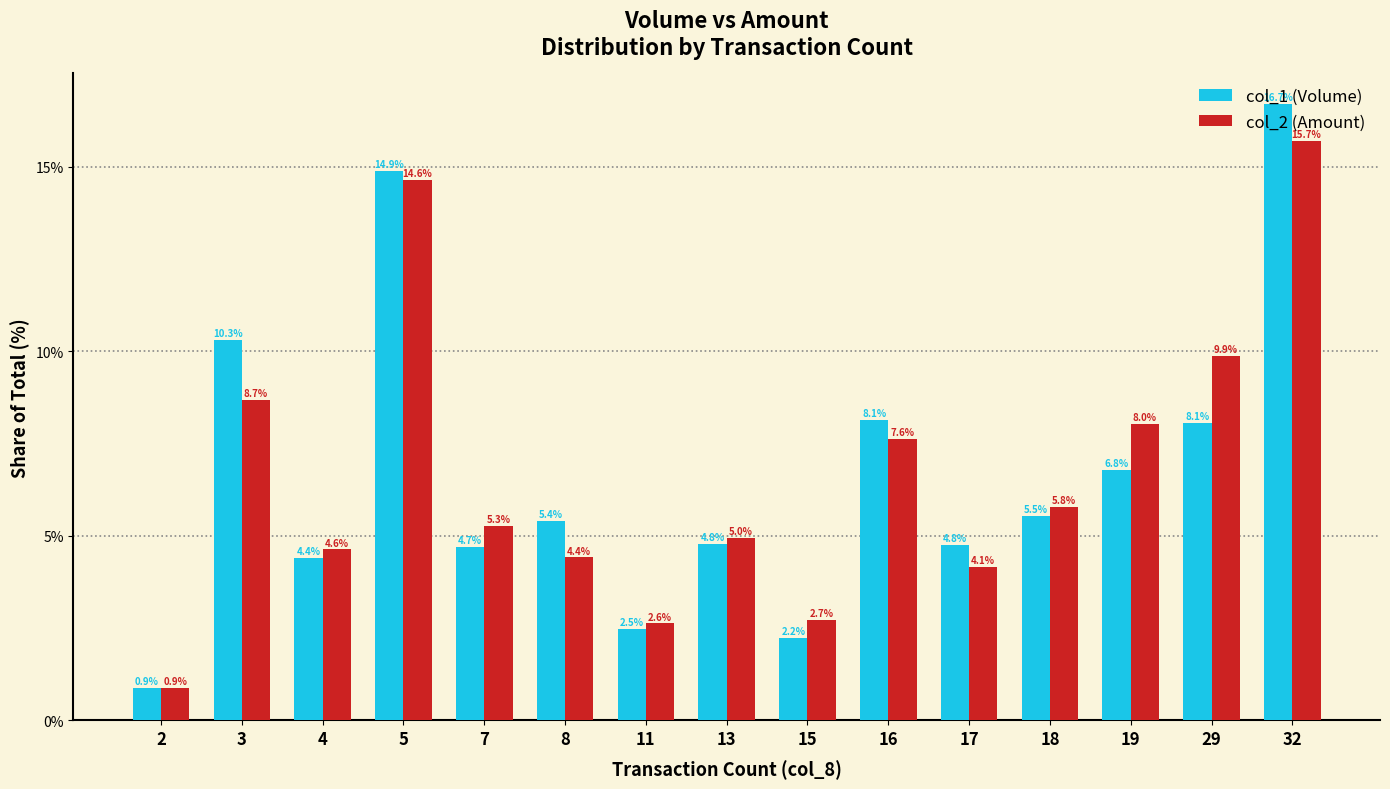

What is the highest value of the col_2 (Amount) series?

15.7